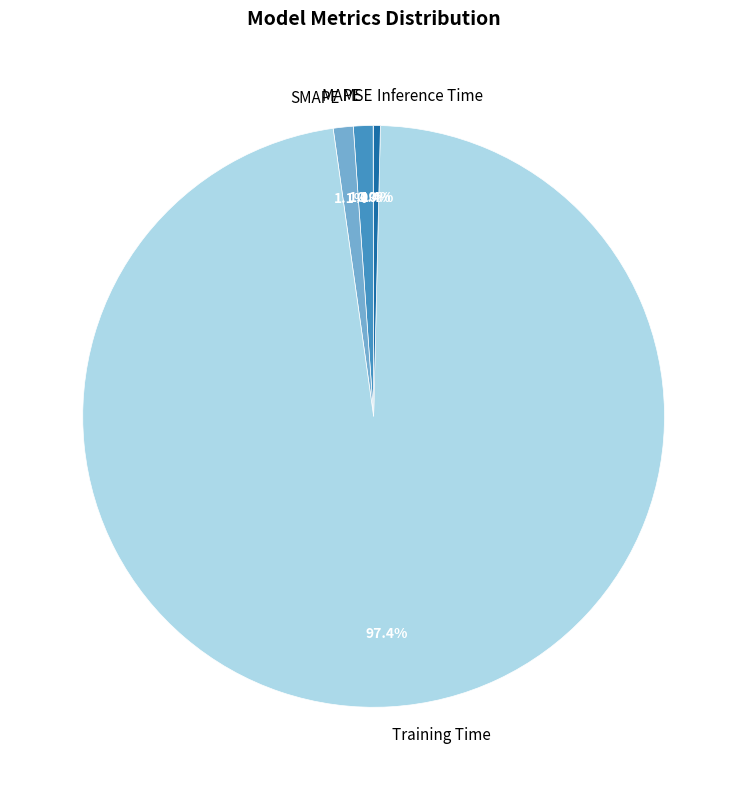

Which has a higher value, MAPE or Training Time?

Training Time